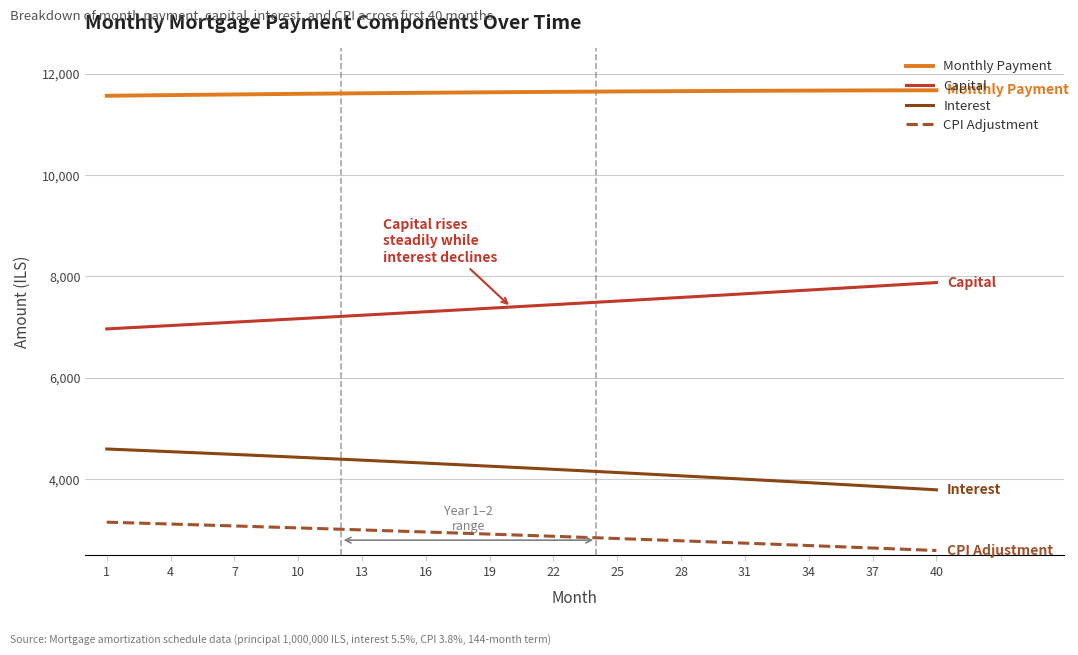

What is the sum of all Monthly Payment values?

465236.2